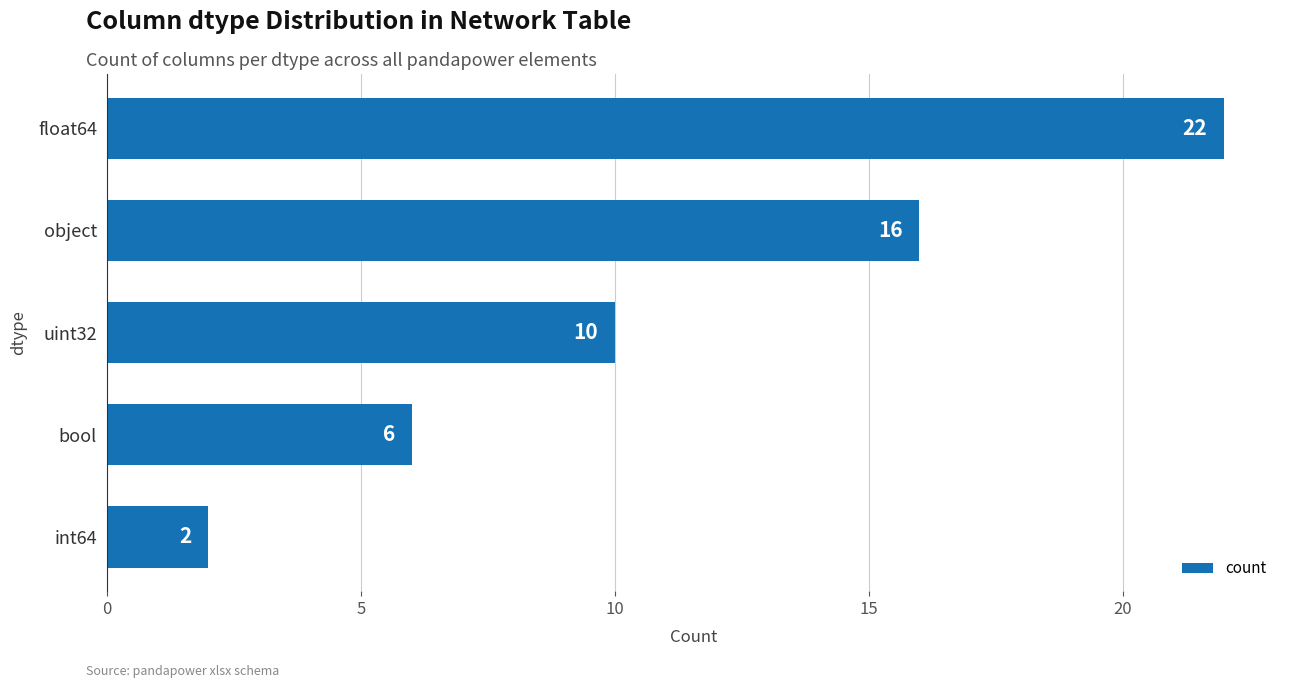

Reading top to bottom, what are all the values shown in this chart?

22	16	10	6	2